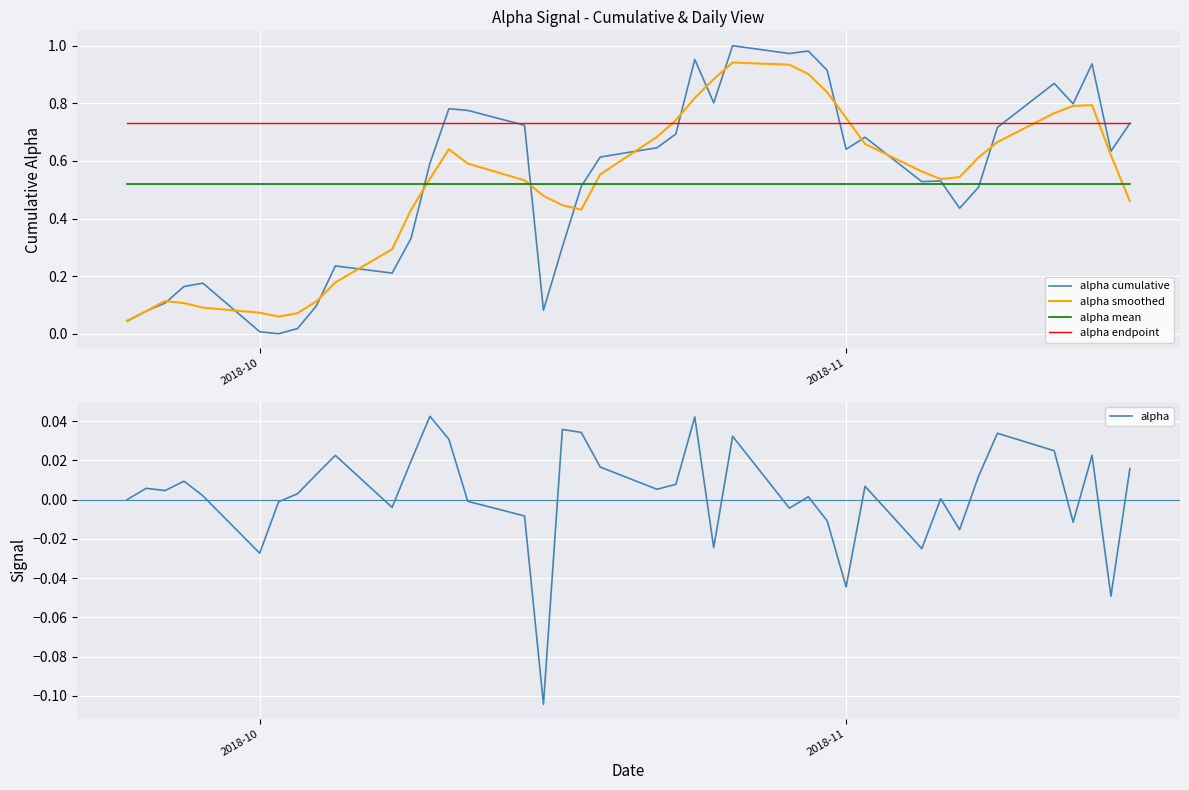

True or false: alpha mean and alpha endpoint intersect in this chart.

False